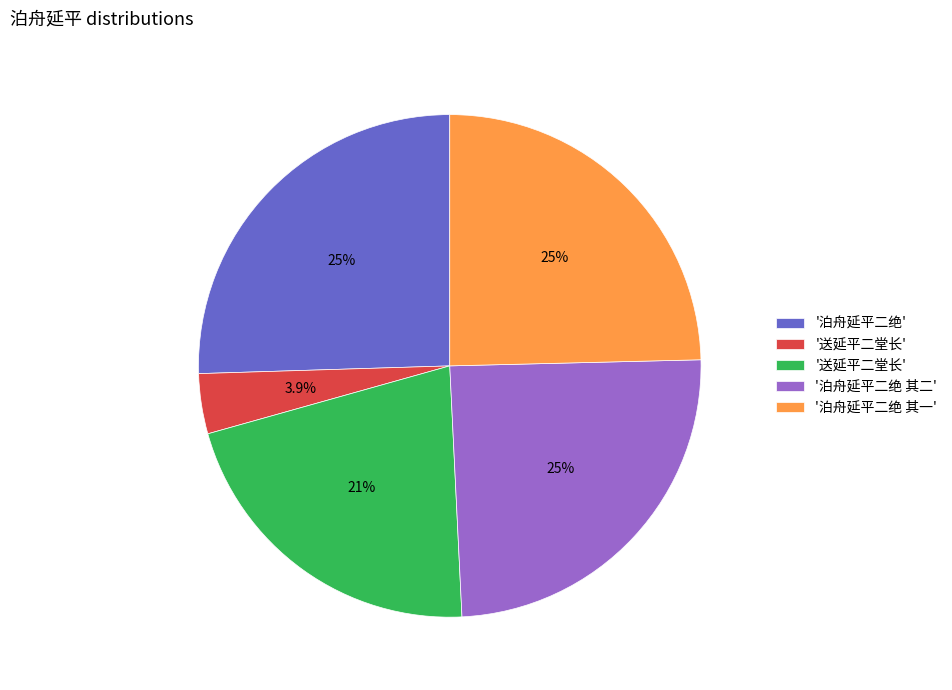

Is there a majority slice in this chart?

No